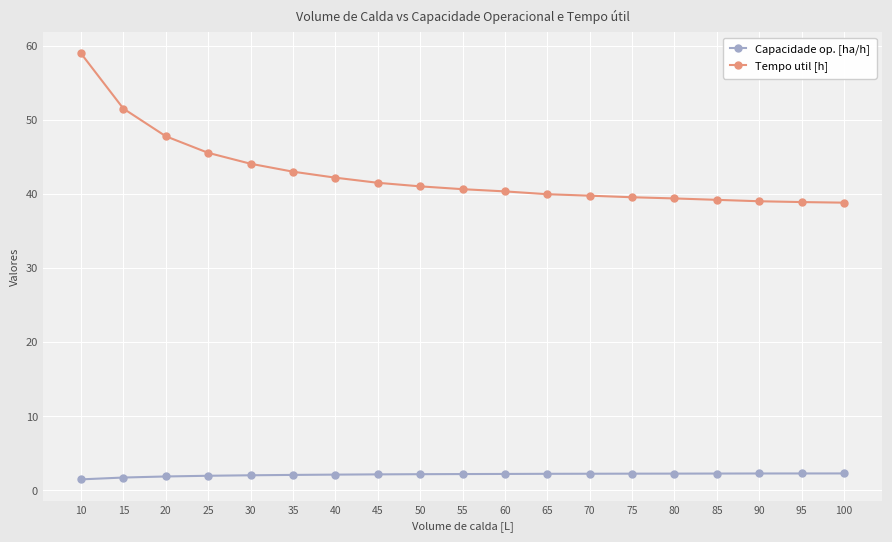

The Tempo util [h] series shows 38.8 at 100. True or false?

True